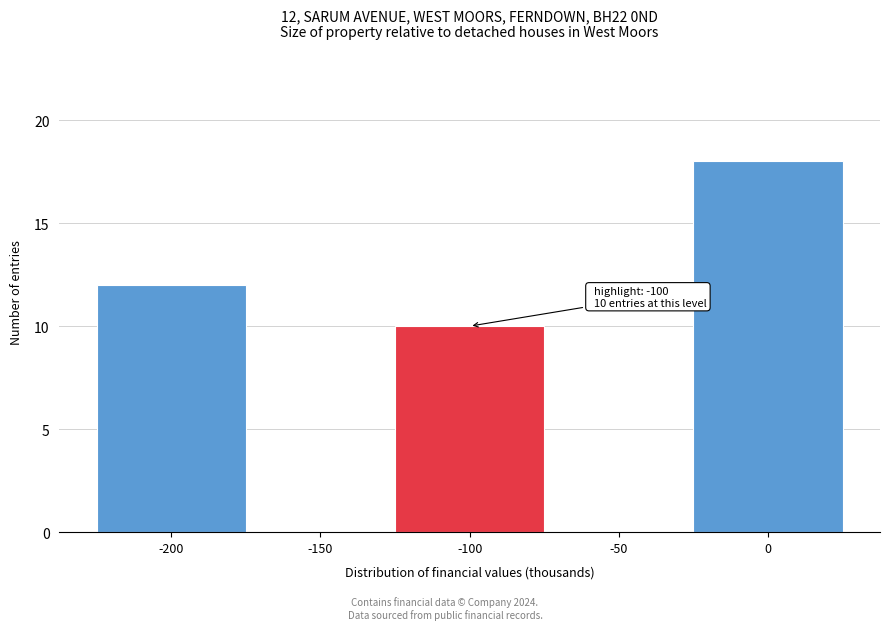

Over which range of the x-axis is the bar tallest?

-25 to 25